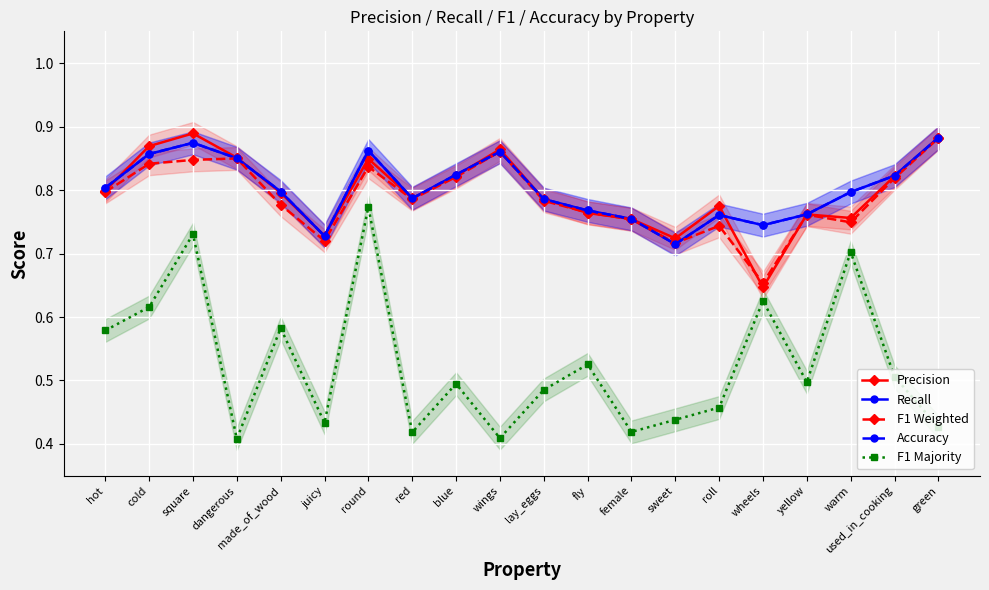

What is the label of the 4th point from the right?

yellow